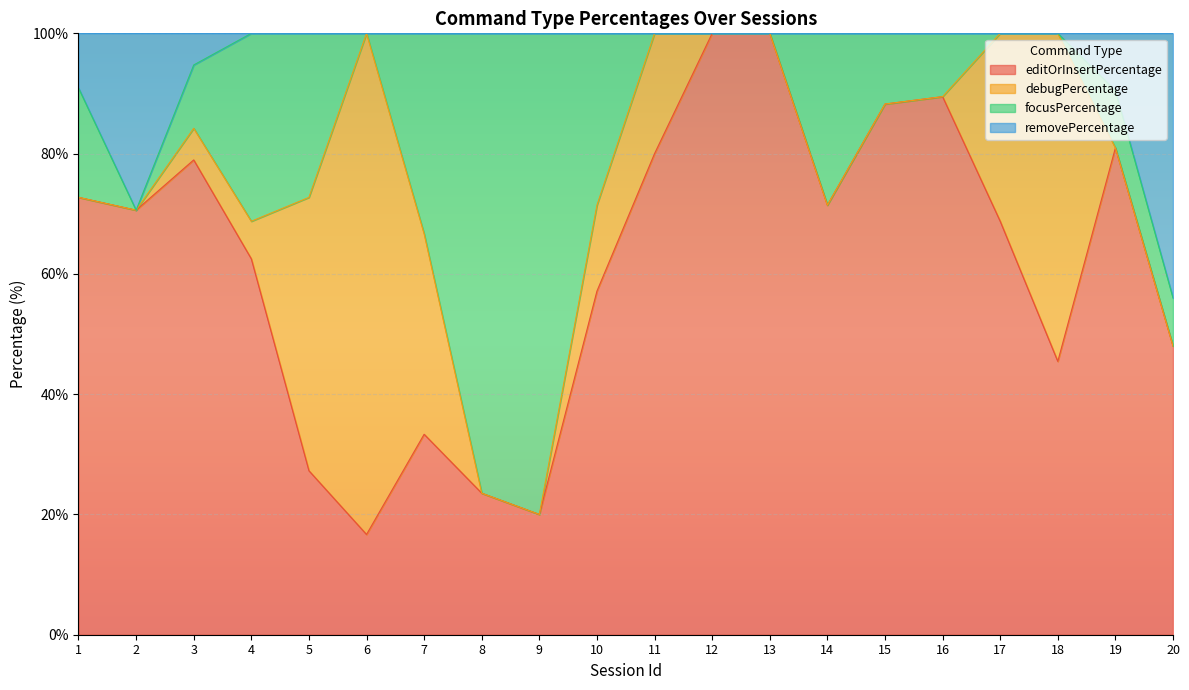

Is it true that editOrInsertPercentage equals 100.0 at 12?

True